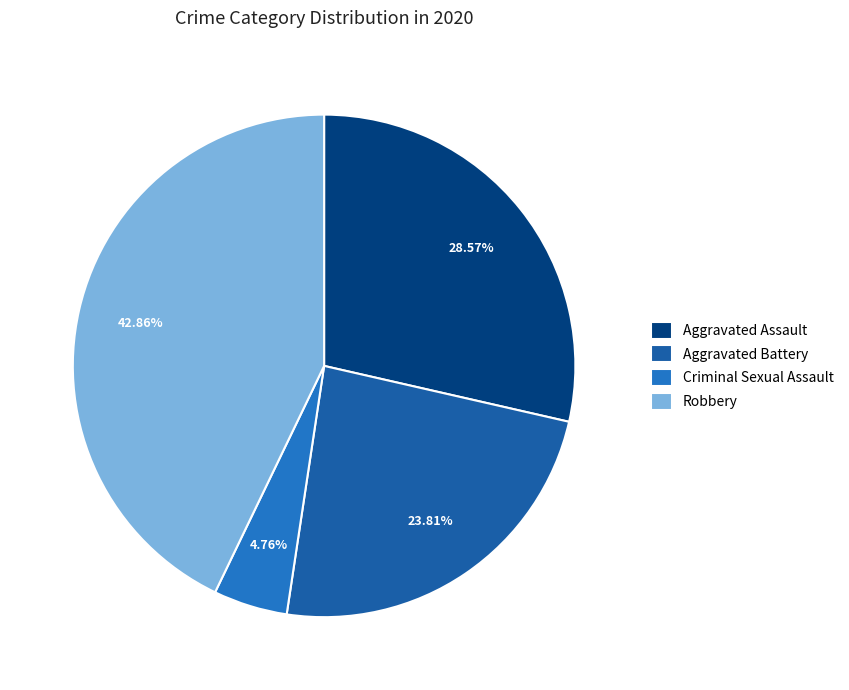

Approximately how many times larger is the value at Aggravated Assault compared to Criminal Sexual Assault?

6.0